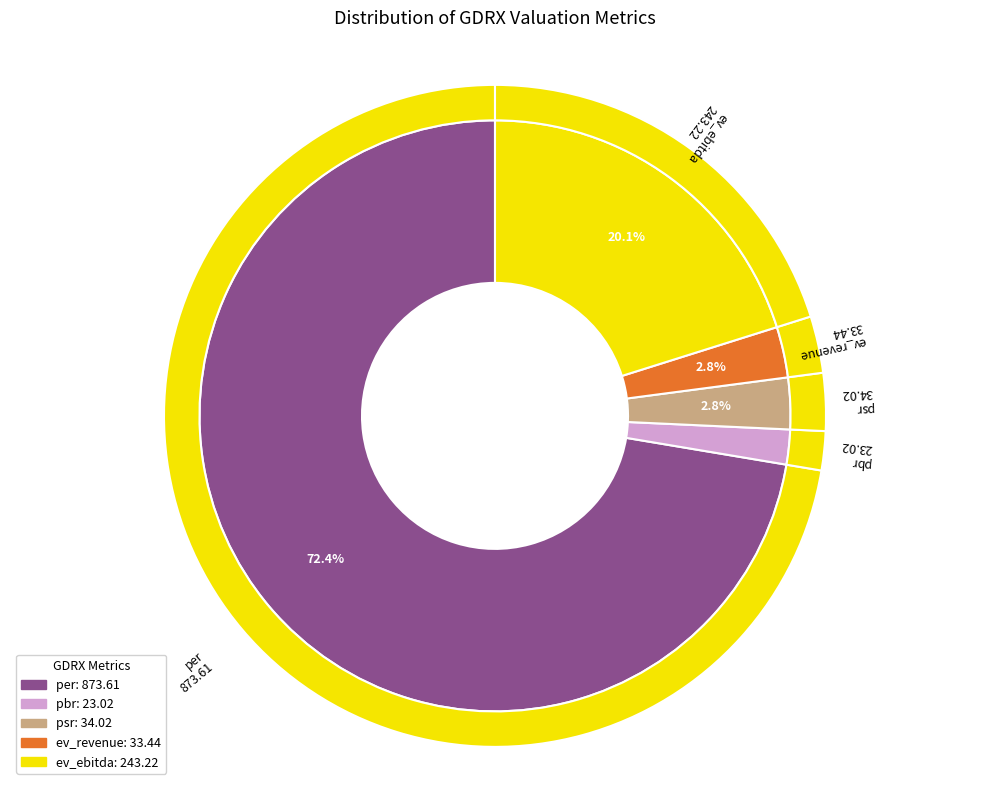

Which category has the biggest portion of the pie?

per